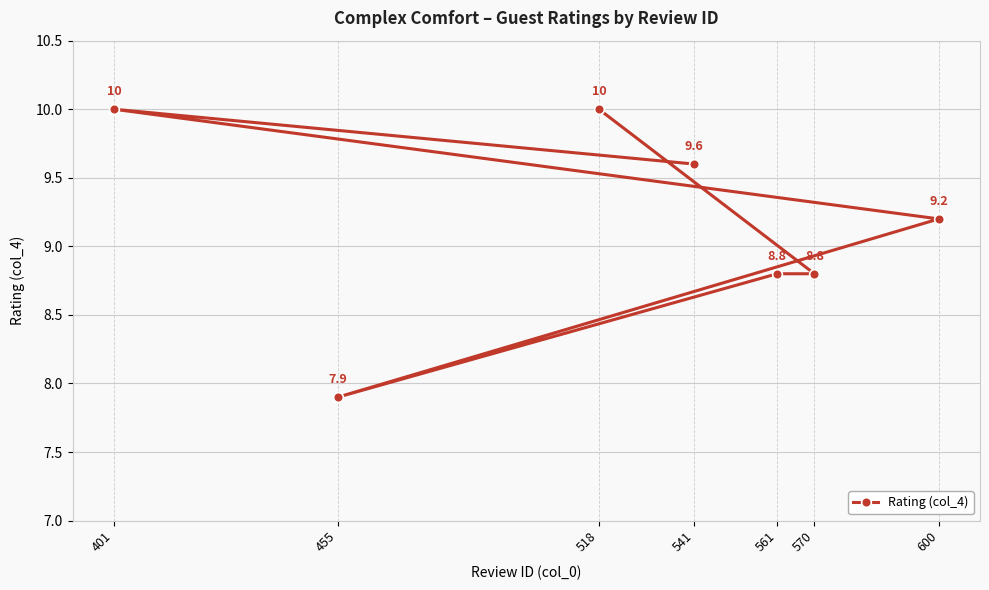

Is this an area chart (filled region under the line)?

No